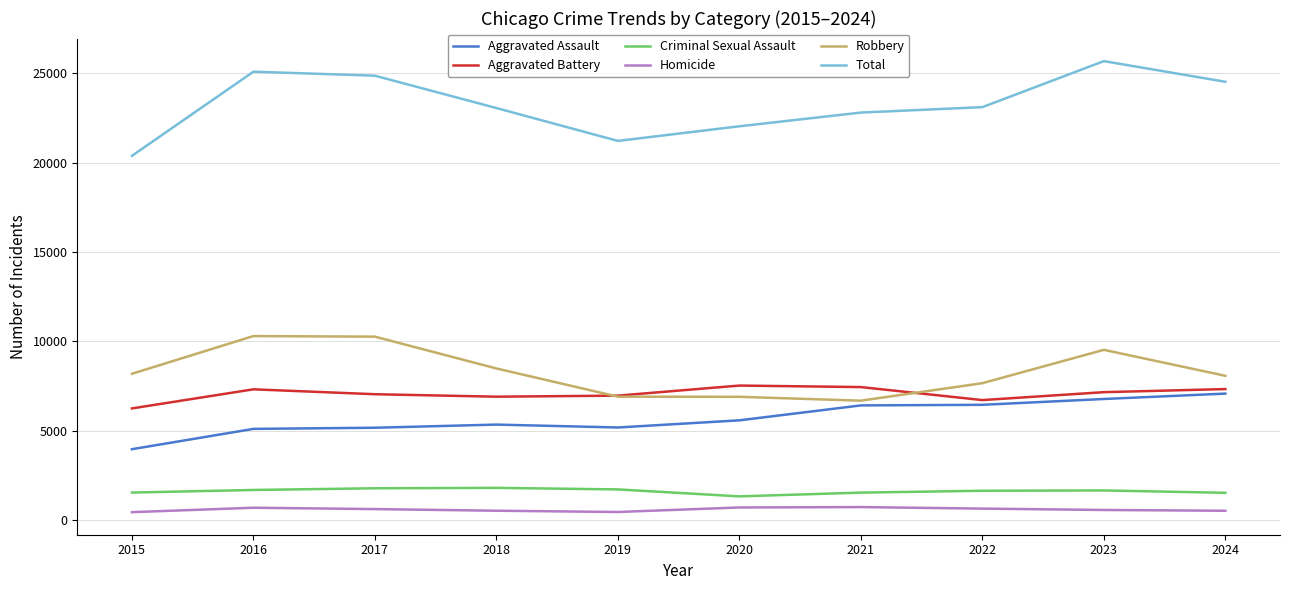

Rank the series at 2018 from lowest to highest value.

Homicide, Criminal Sexual Assault, Aggravated Assault, Aggravated Battery, Robbery, Total